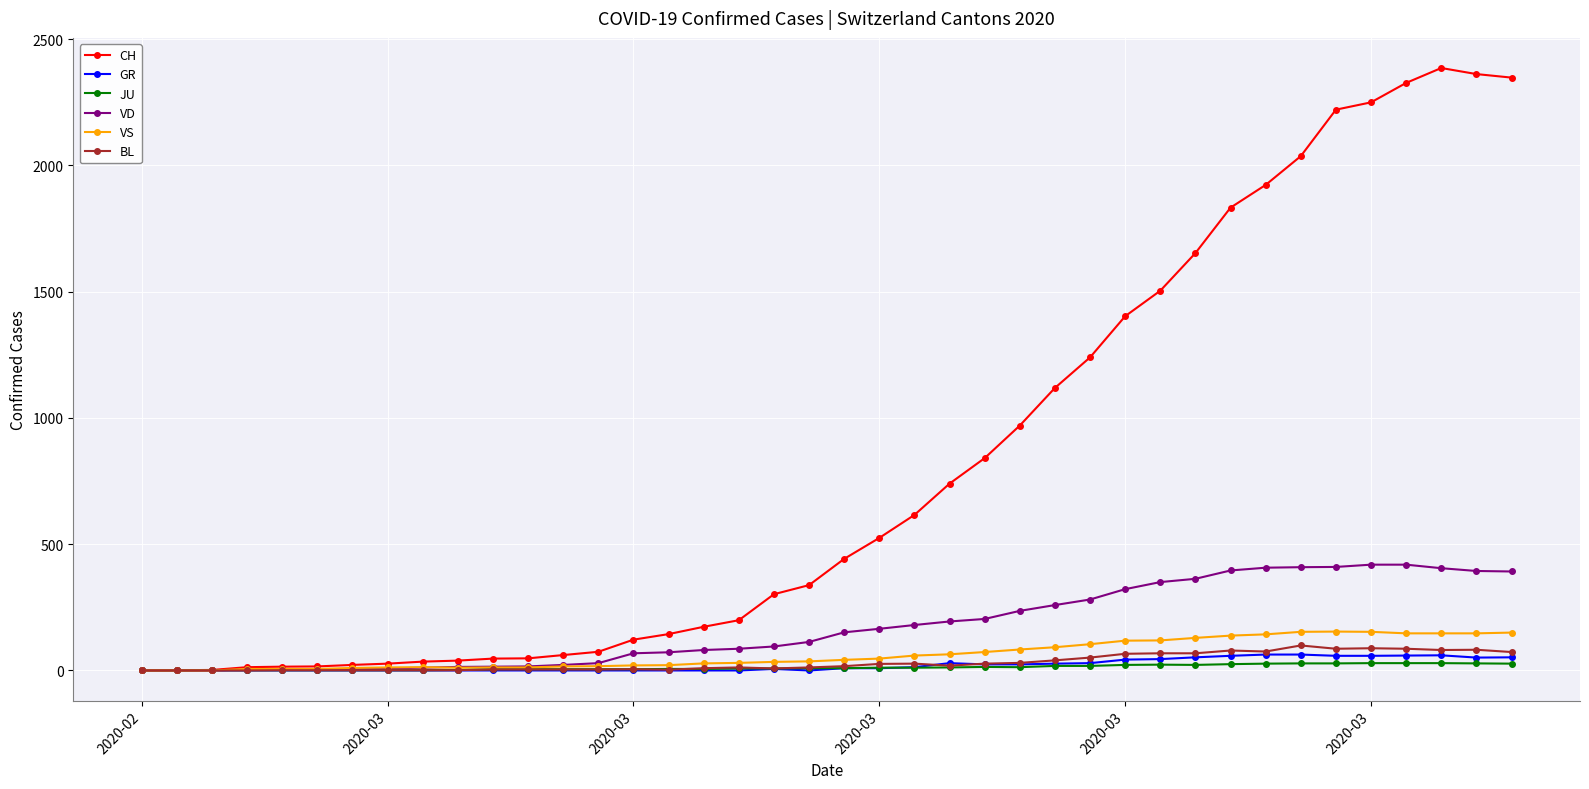

What are all the series names shown in the legend?

CH, GR, JU, VD, VS, BL